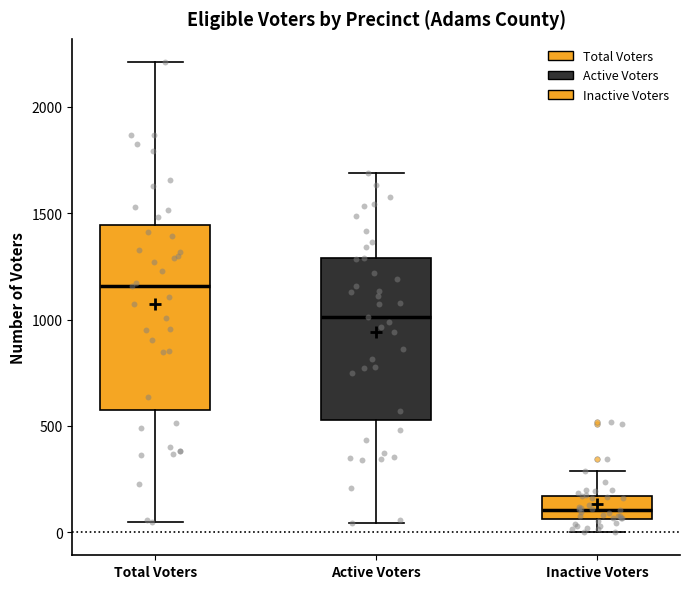

Which box's median line is the highest?

Total Voters